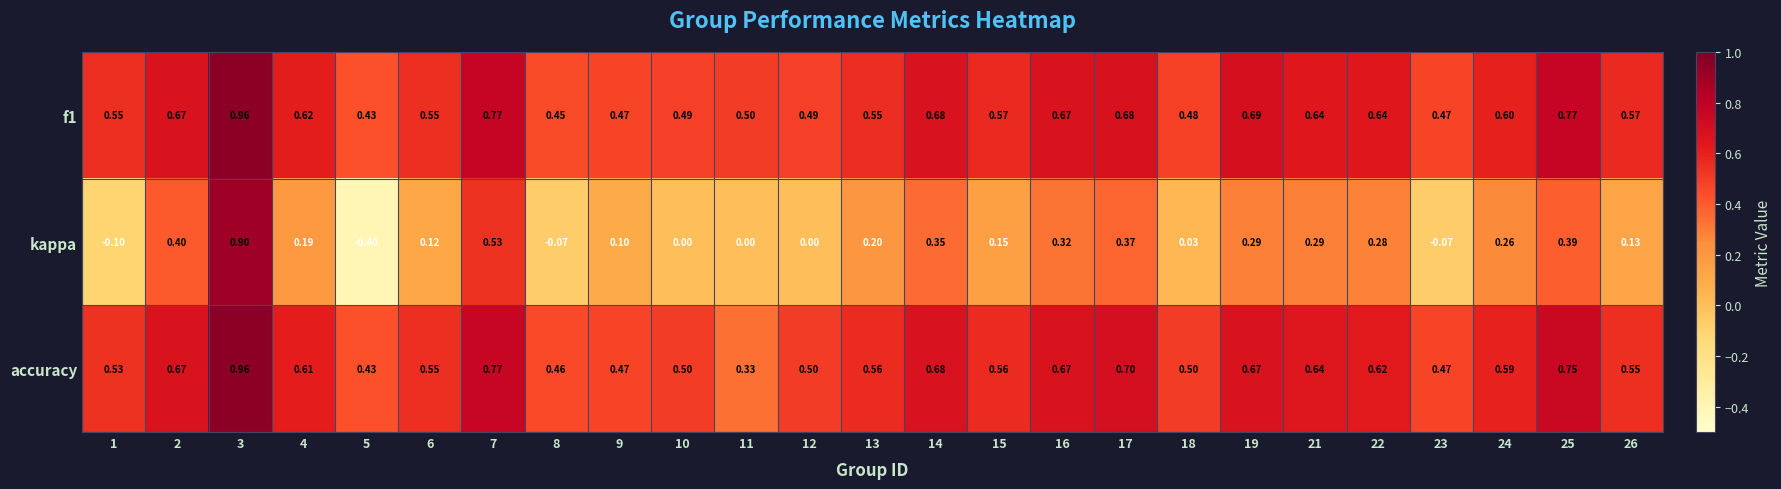

Which series has the largest total across all categories?

f1